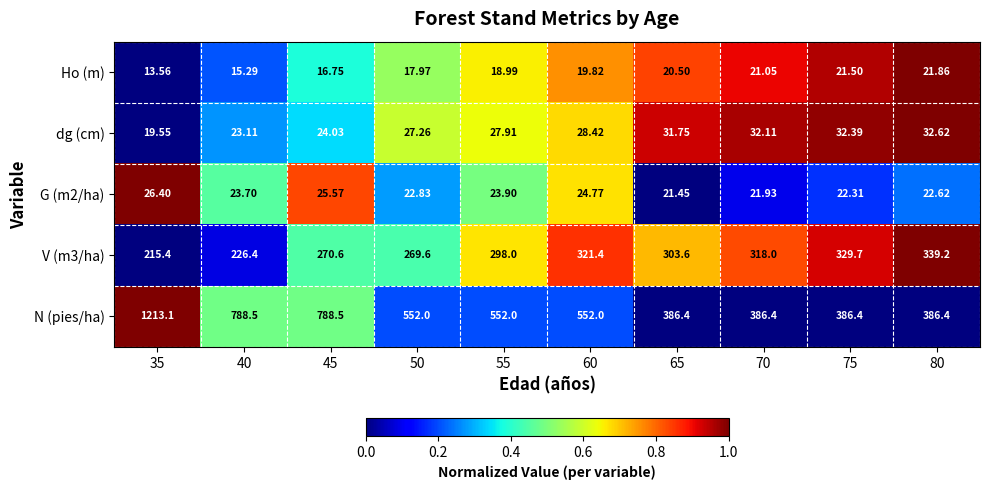

List the series in order of their peak value, highest first.

N (pies/ha), V (m3/ha), dg (cm), G (m2/ha), Ho (m)